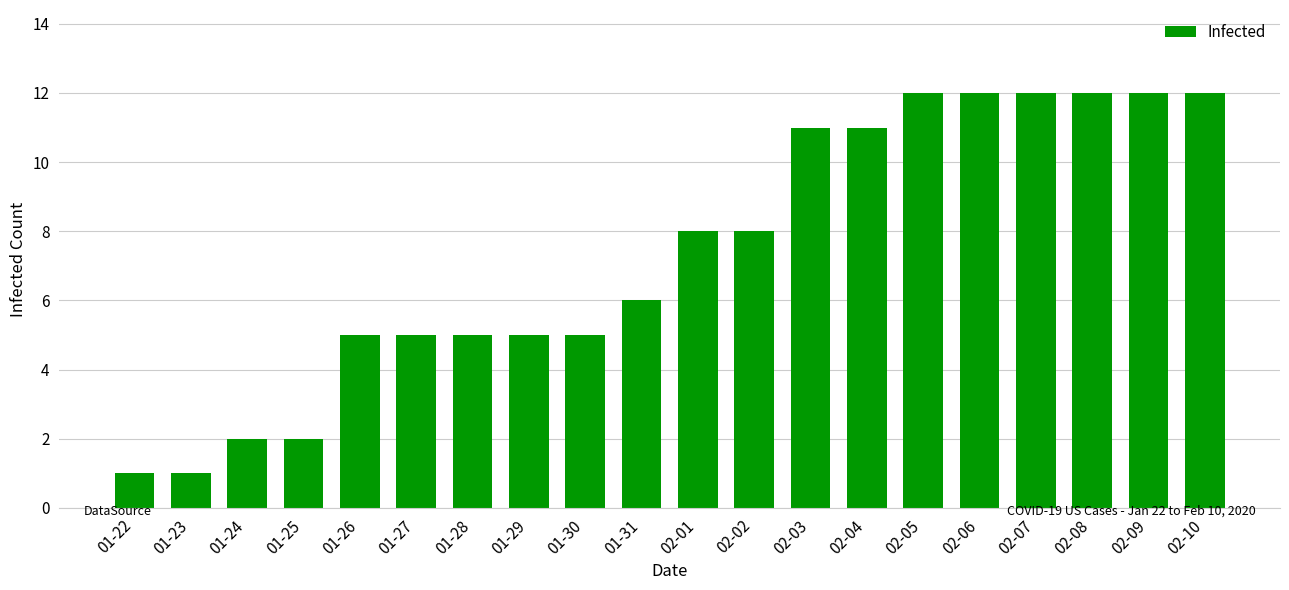

Reading left to right, list all the values displayed in this chart.

1	1	2	2	5	5	5	5	5	6	8	8	11	11	12	12	12	12	12	12